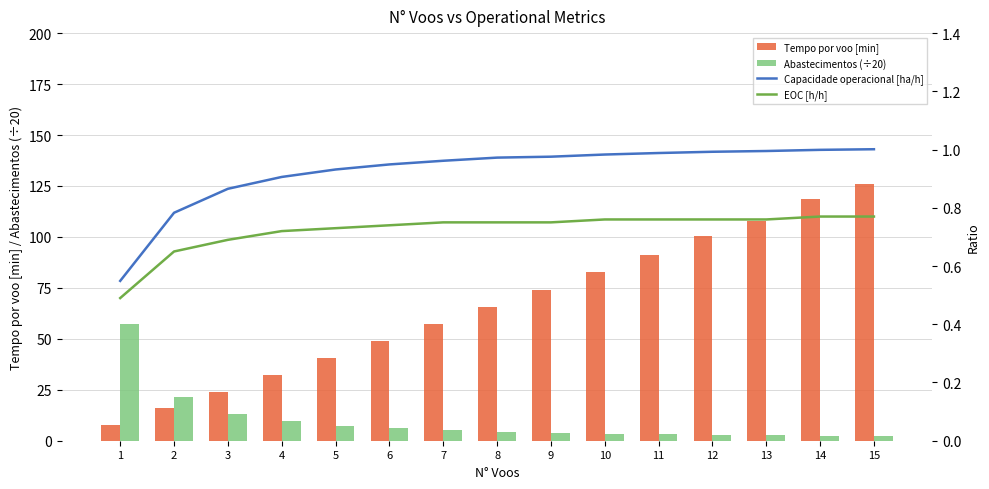

The Capacidade operacional [ha/h] series shows 0.6 at 13. True or false?

False